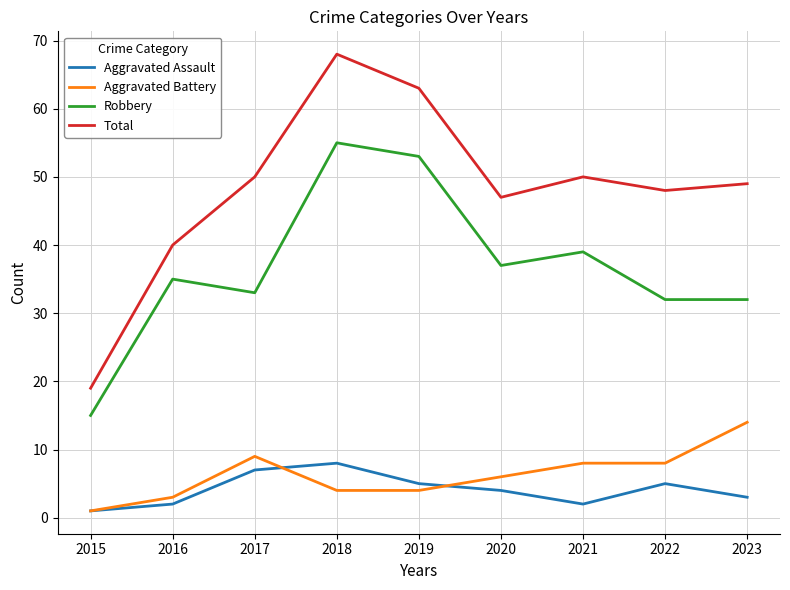

Which category has the lowest value in the Total series?

2015